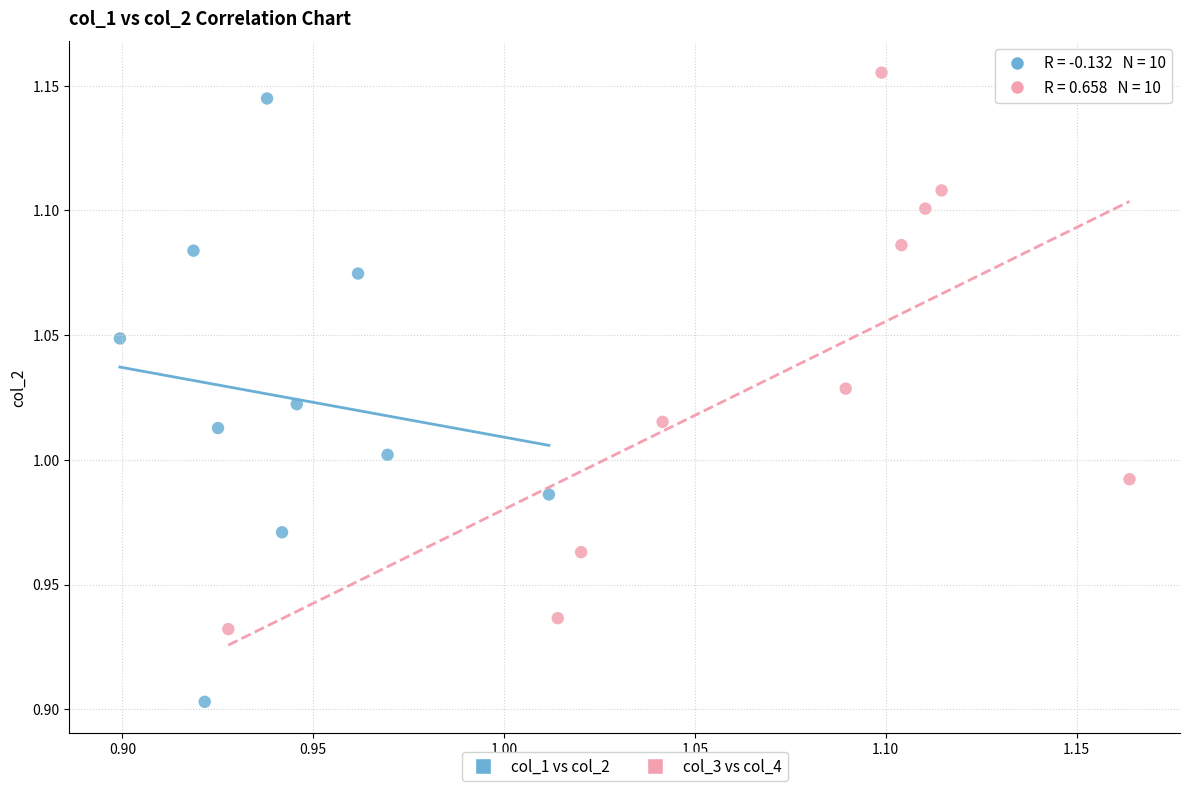

Which series contains the lowest Y value?

col_1 vs col_2